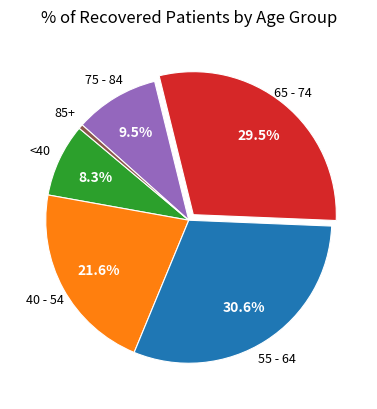

Is there any slice that represents more than half of the pie?

No